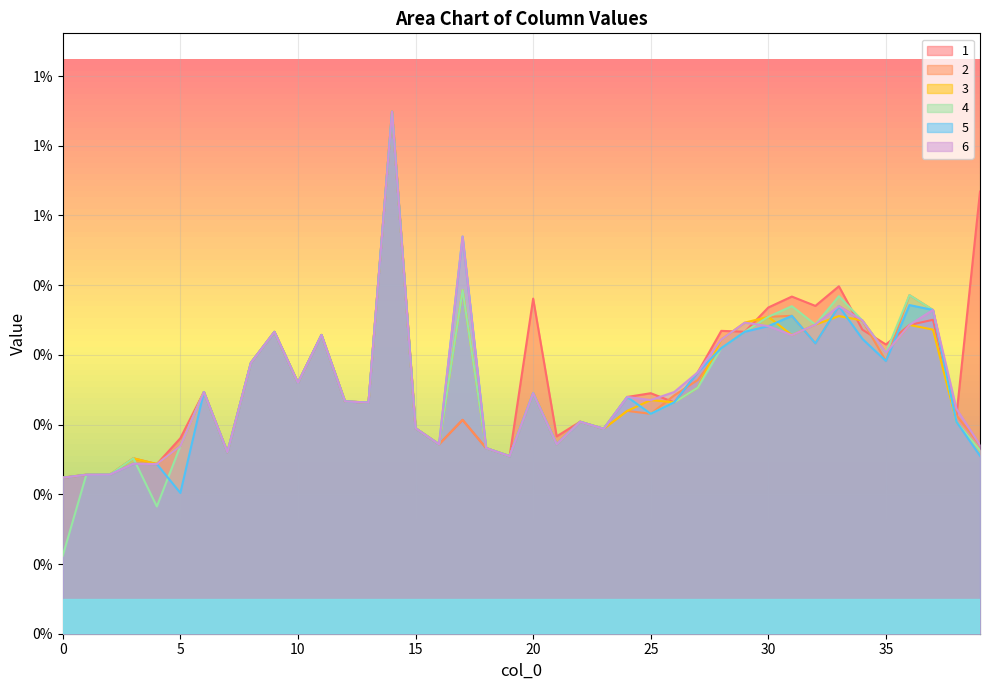

How many categories are shown in the chart?

40